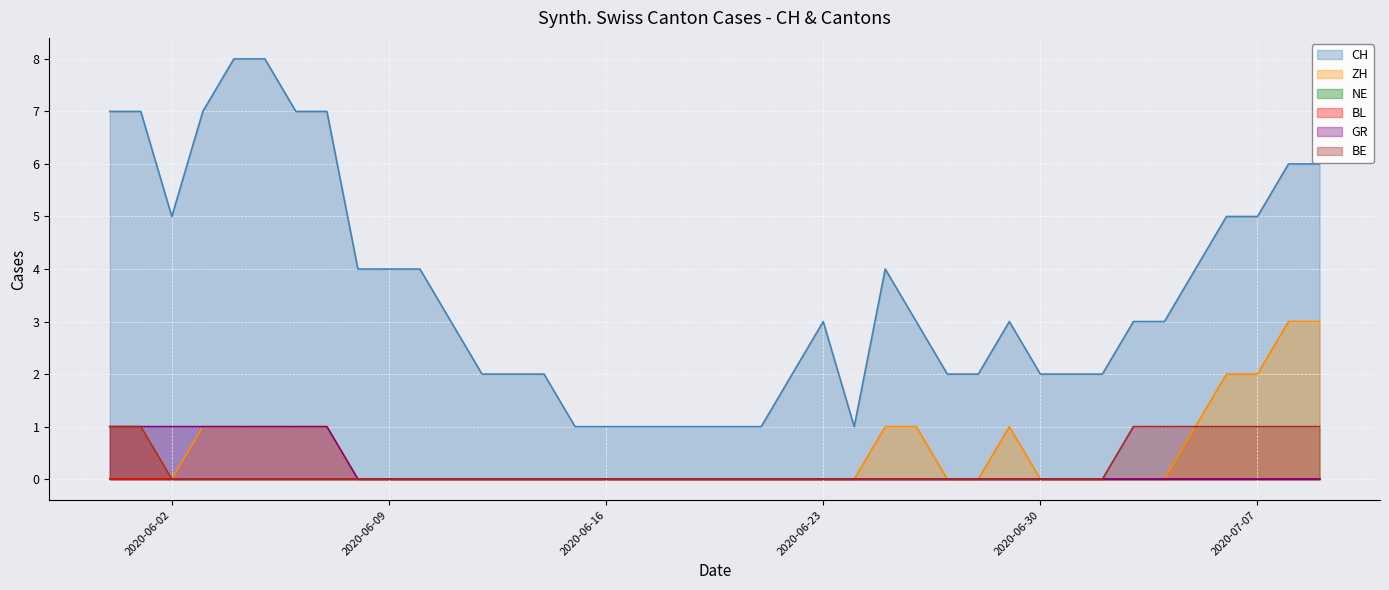

True or false: BE has a value of -1 at 2020-06-21.

False